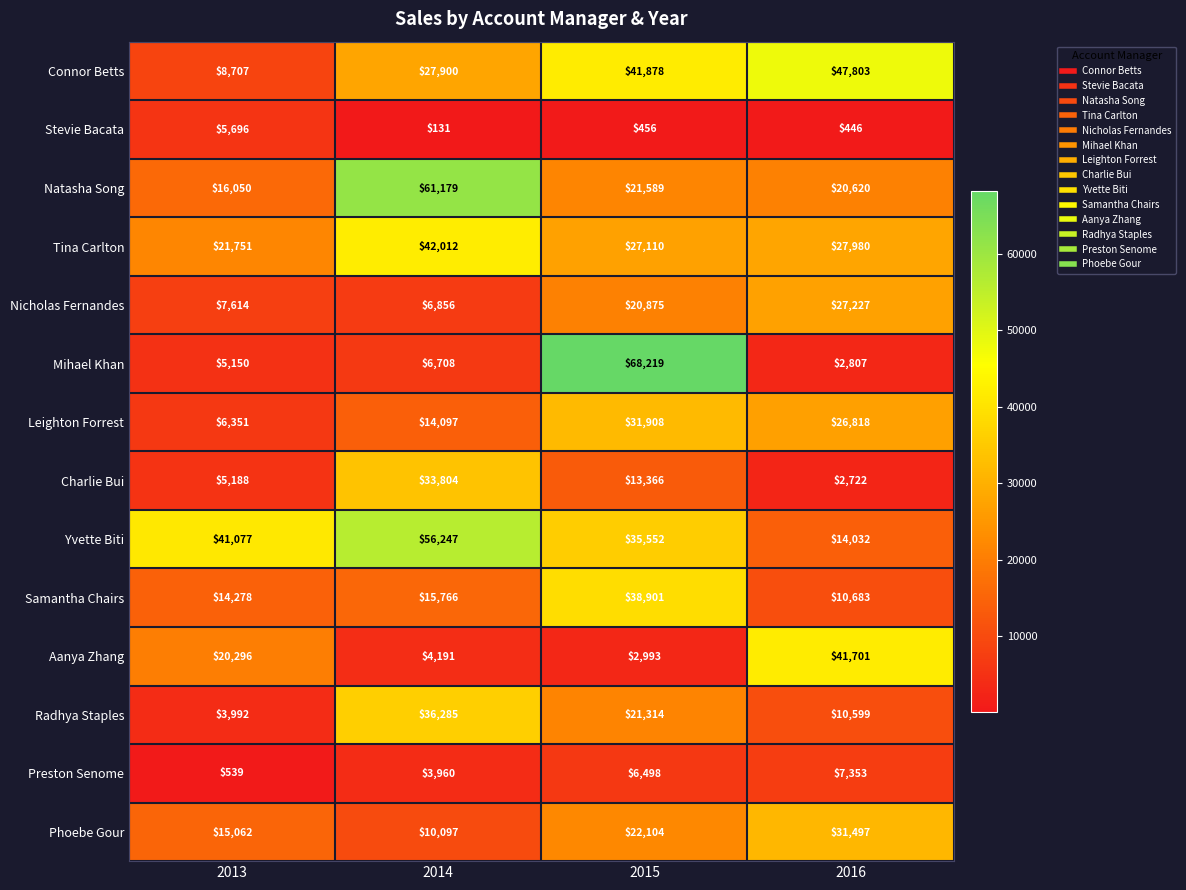

What is the minimum value shown in the chart?

131